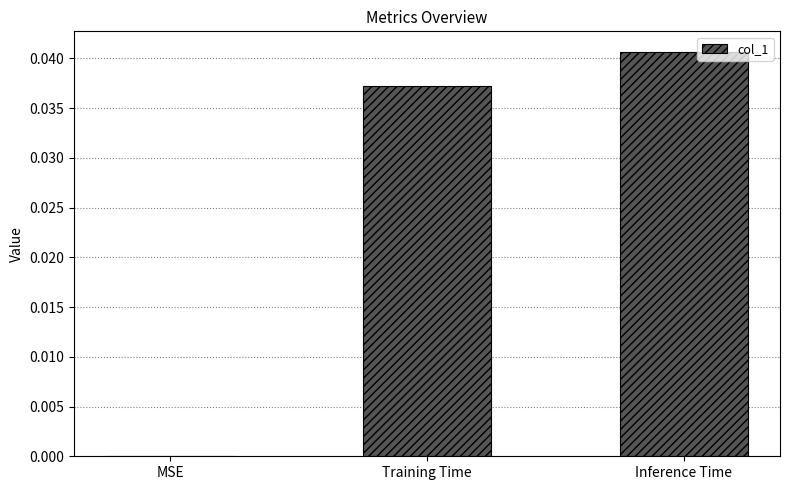

Is it true that the value at Inference Time is 0.0?

True